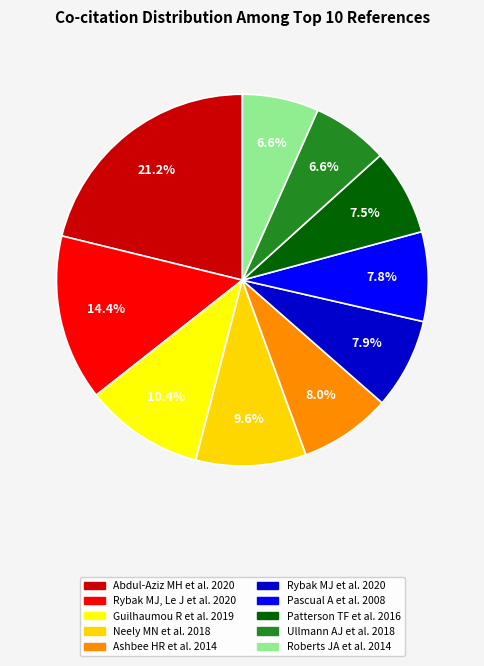

The Rybak MJ, Le J et al. 2020 slice represents 28% of the pie. True or false?

False